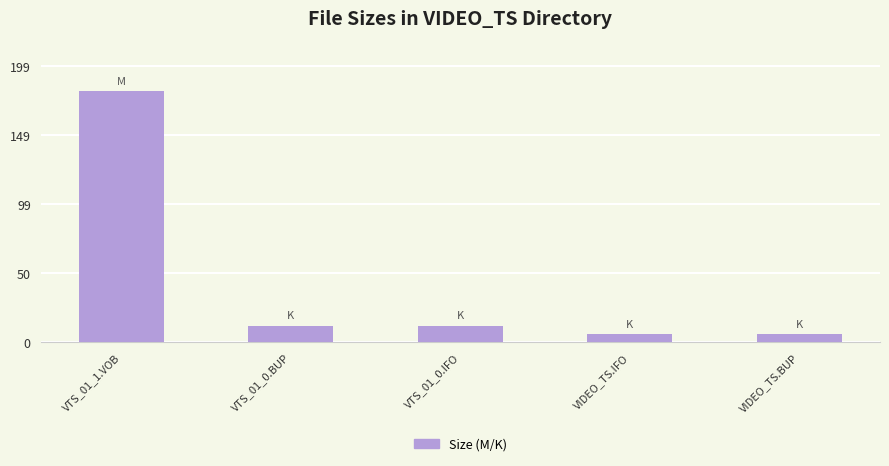

Is it true that the value at VTS_01_0.BUP is 20.5?

False